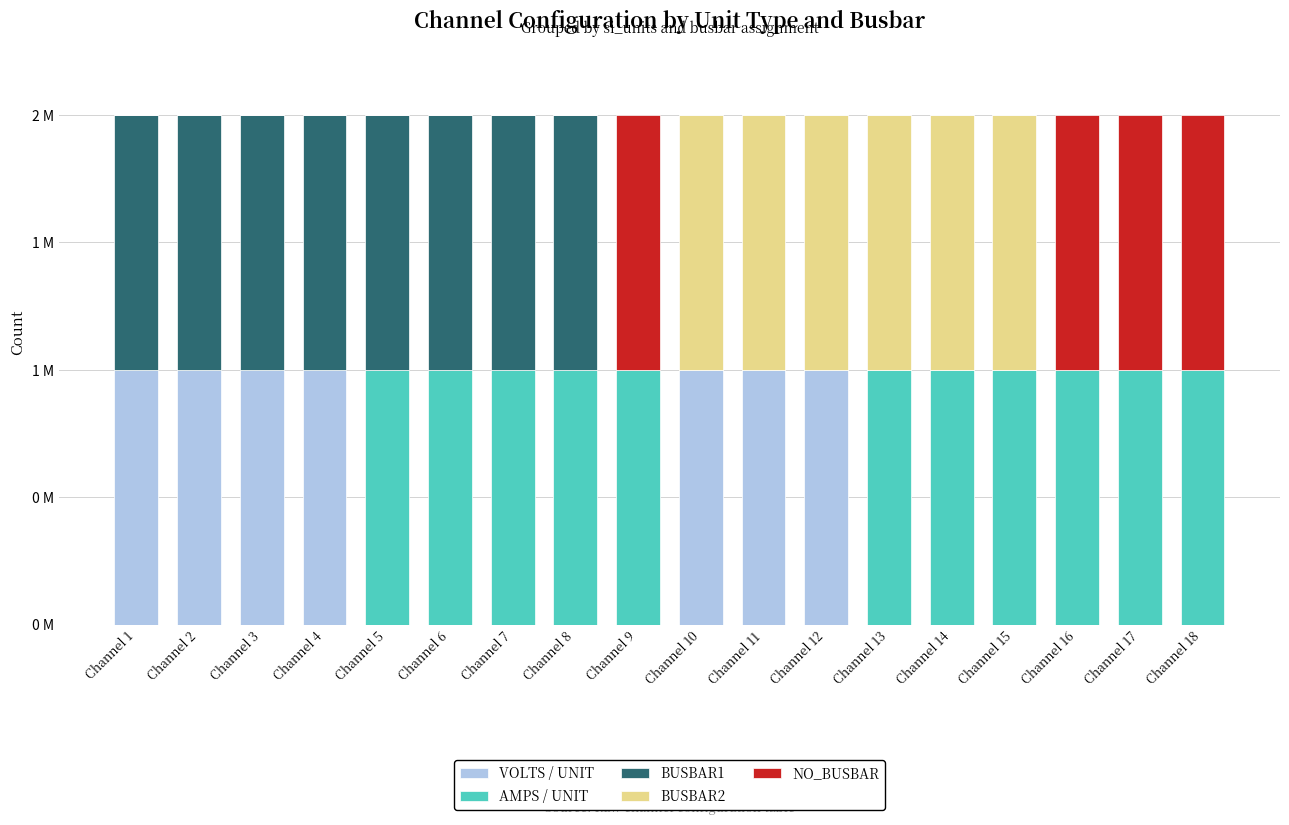

Rank the series by their maximum value, from highest to lowest.

VOLTS / UNIT, AMPS / UNIT, BUSBAR1, BUSBAR2, NO_BUSBAR